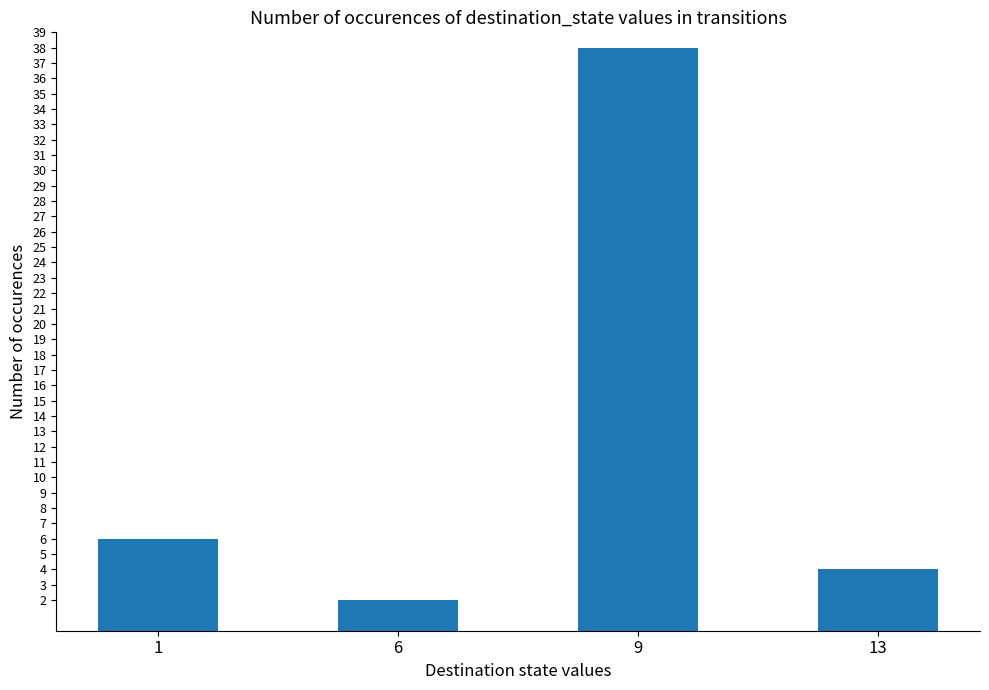

What is the sum of the values at 13 and 6?

6